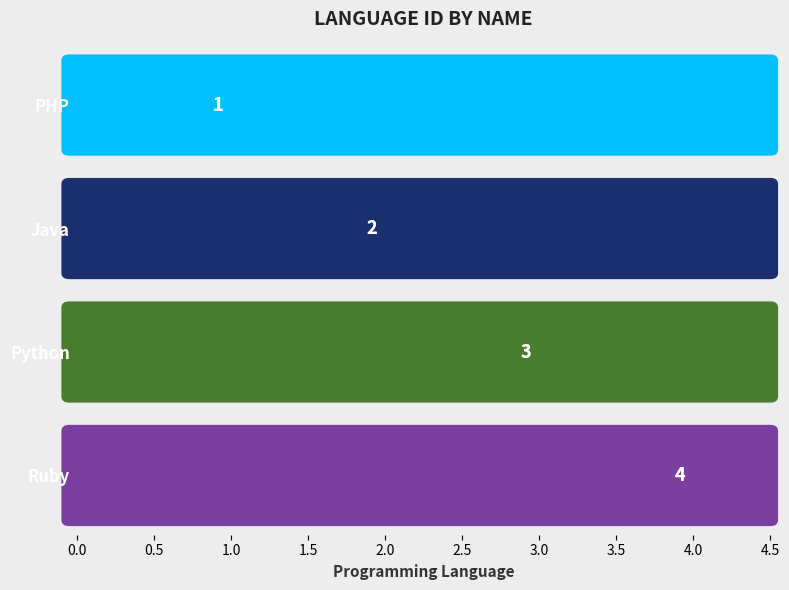

What position from the bottom is Java?

3